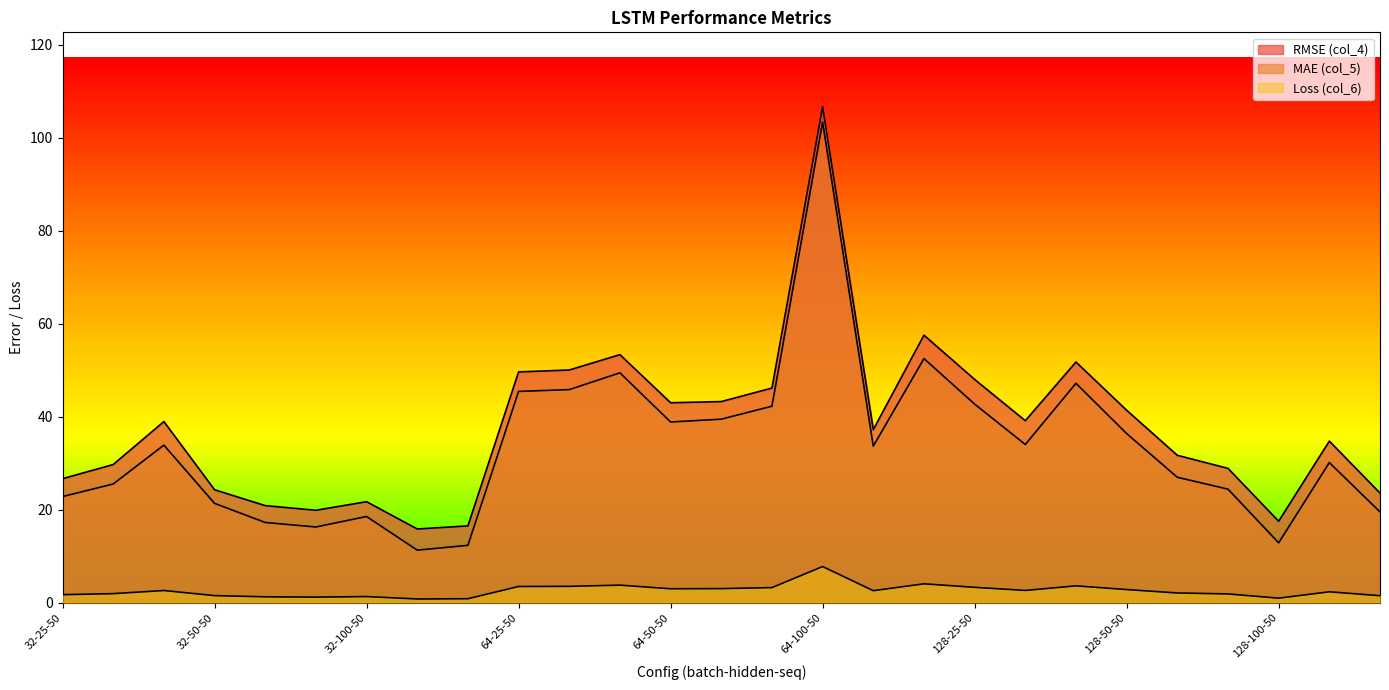

What position from the right is 32-25-50?

27